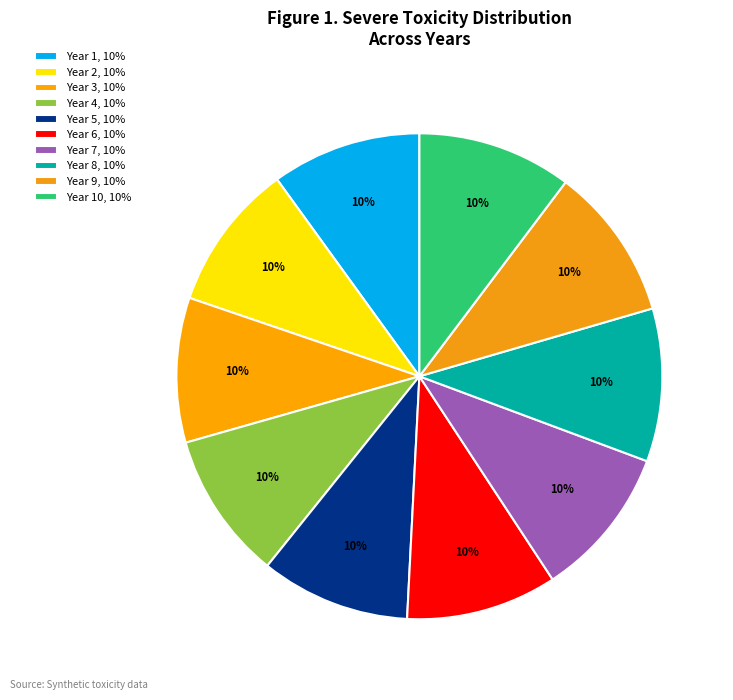

Does any single category account for the majority?

No